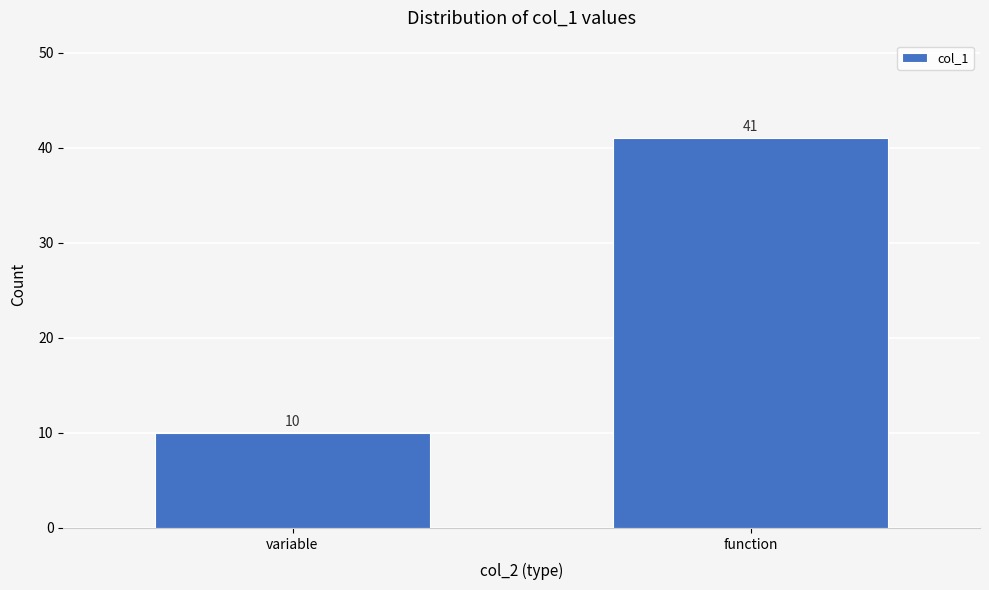

Reading right to left, transcribe all the data shown in this chart.

41	10